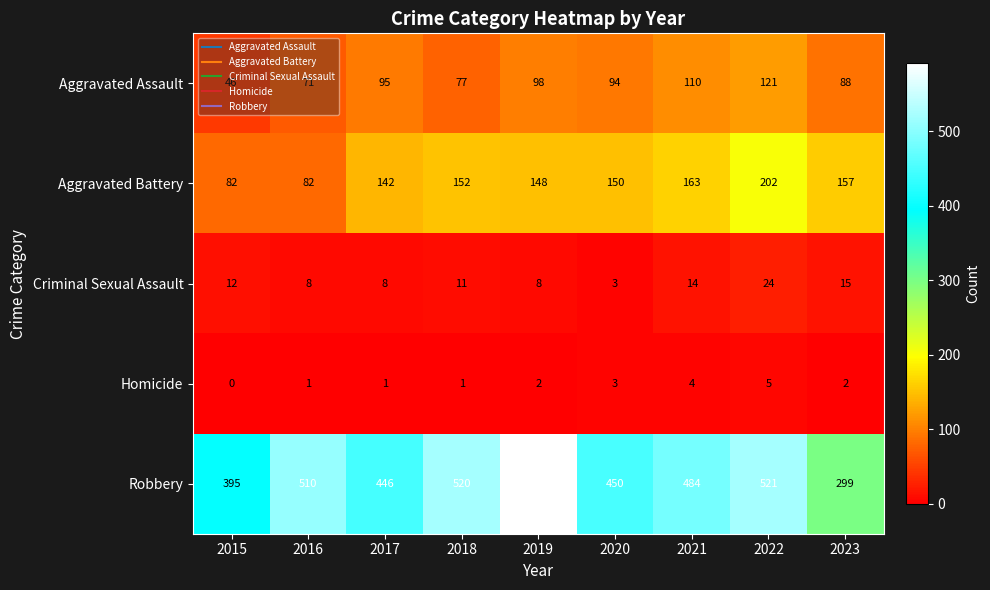

What is the difference between the Homicide values at 2016 and 2021?

3